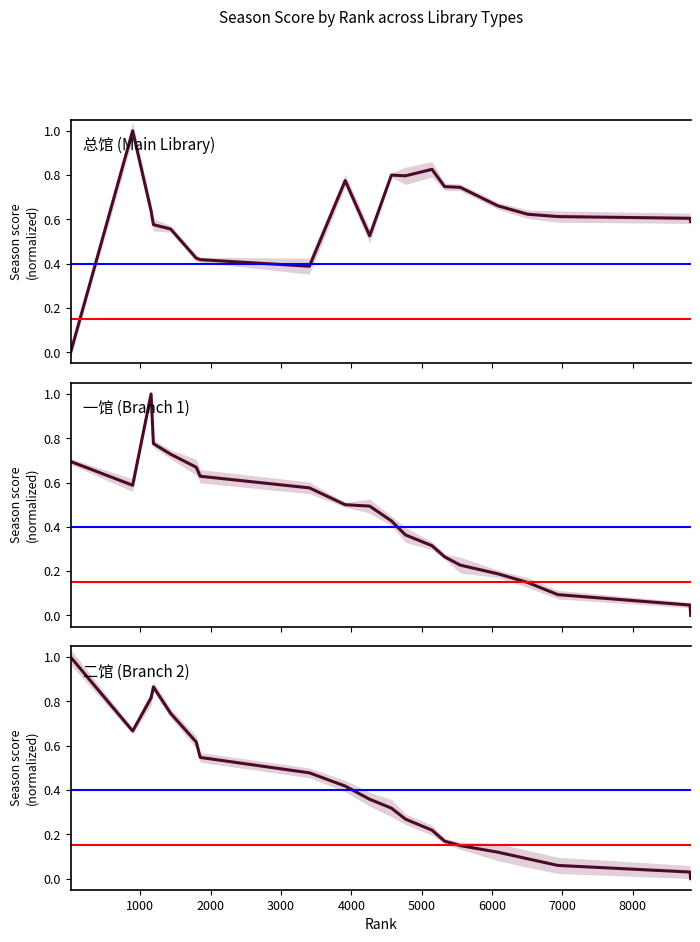

What is the difference between the maximum and minimum values in the 二馆 series?

1.0